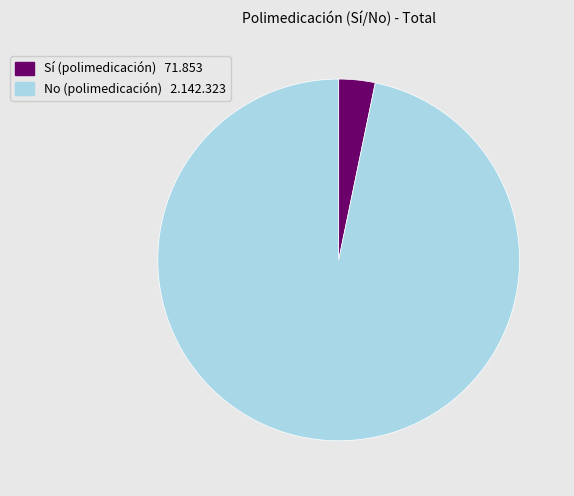

Is there any slice that represents more than half of the pie?

Yes